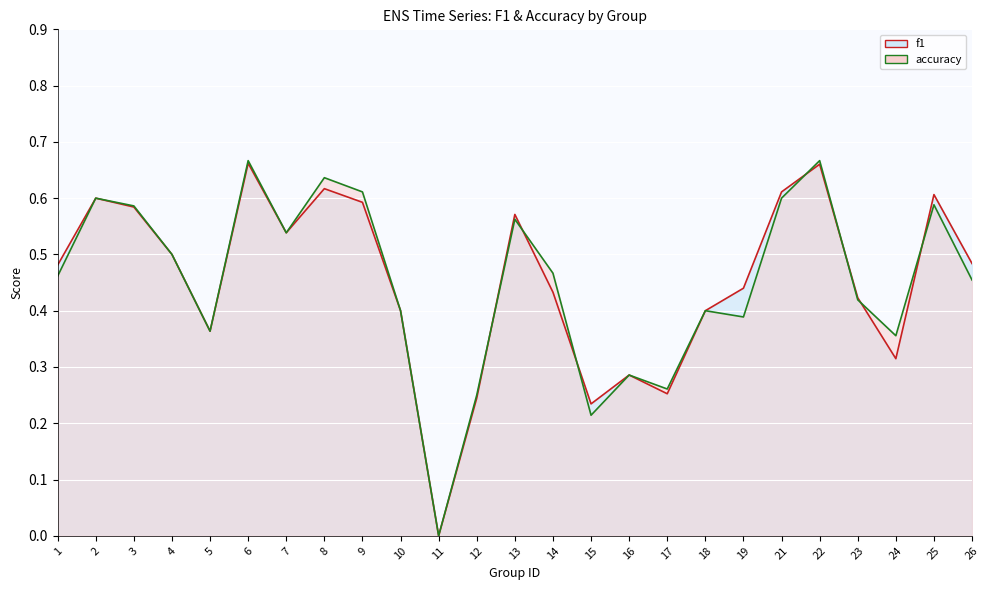

At which label does f1 reach its peak?

6